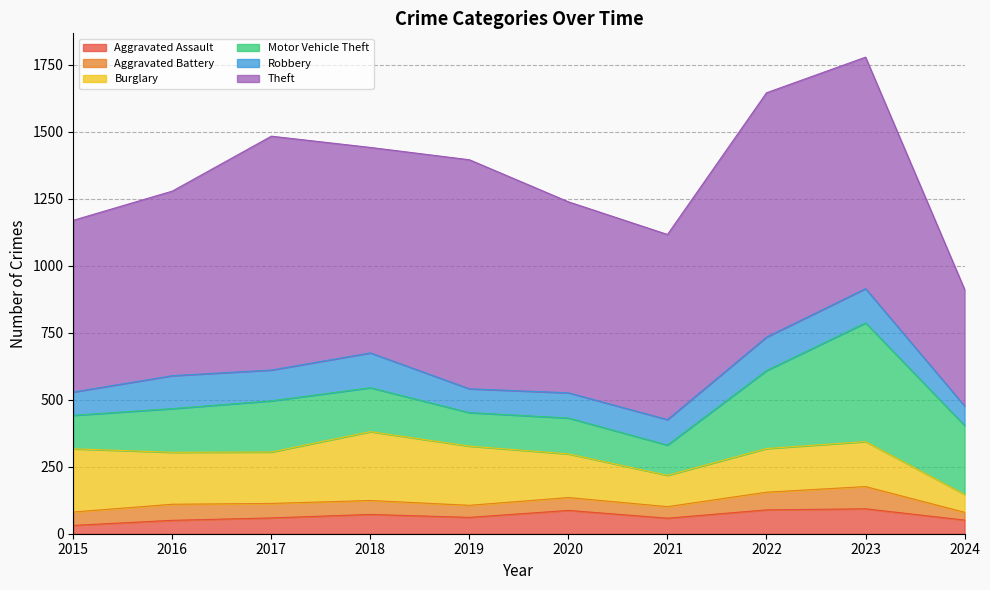

How many data points does each series have?

10